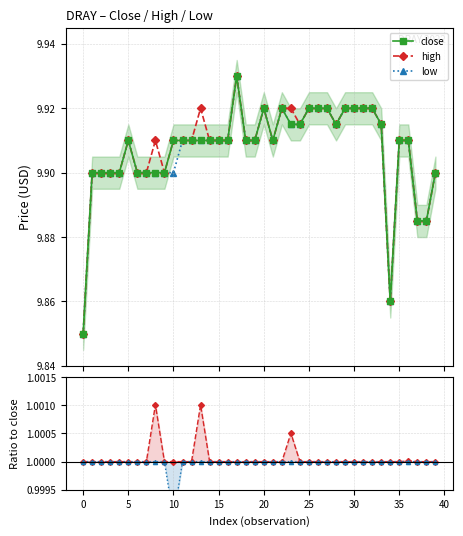

What is the minimum value for low?

9.8